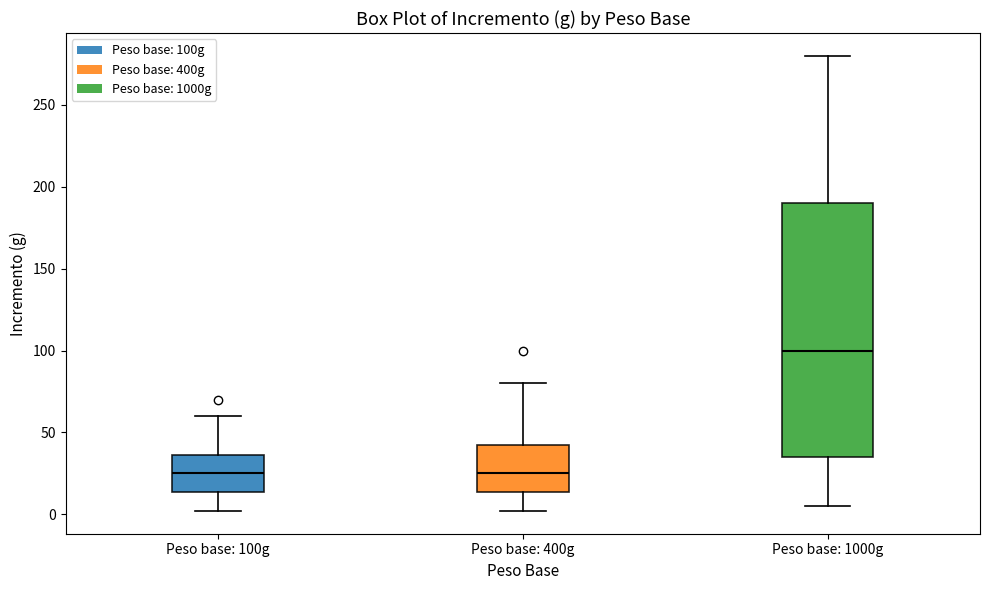

Reading left to right, read every box against the y-axis: the position of its median line, the range the box covers, and the ends of its whiskers. The values are not printed on the chart, so give them approximately, as read against the axis.

Peso base: 100g: median 25, box 15 to 35, whiskers 0 to 60
Peso base: 400g: median 25, box 15 to 45, whiskers 0 to 80
Peso base: 1000g: median 100, box 35 to 190, whiskers 5 to 280